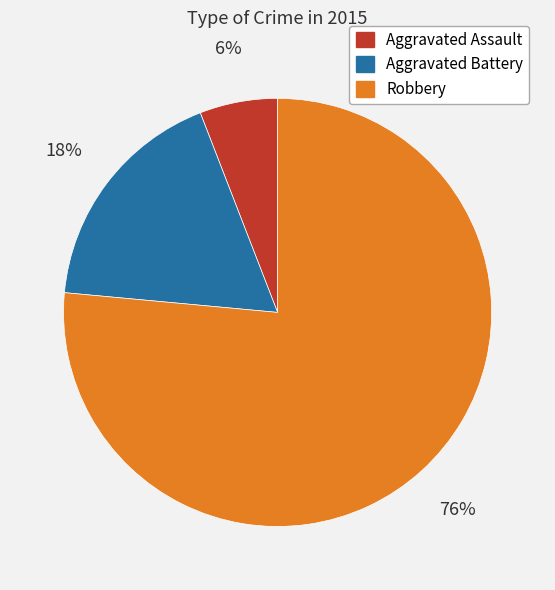

To the nearest percent, what percentage of the pie is Robbery?

76%